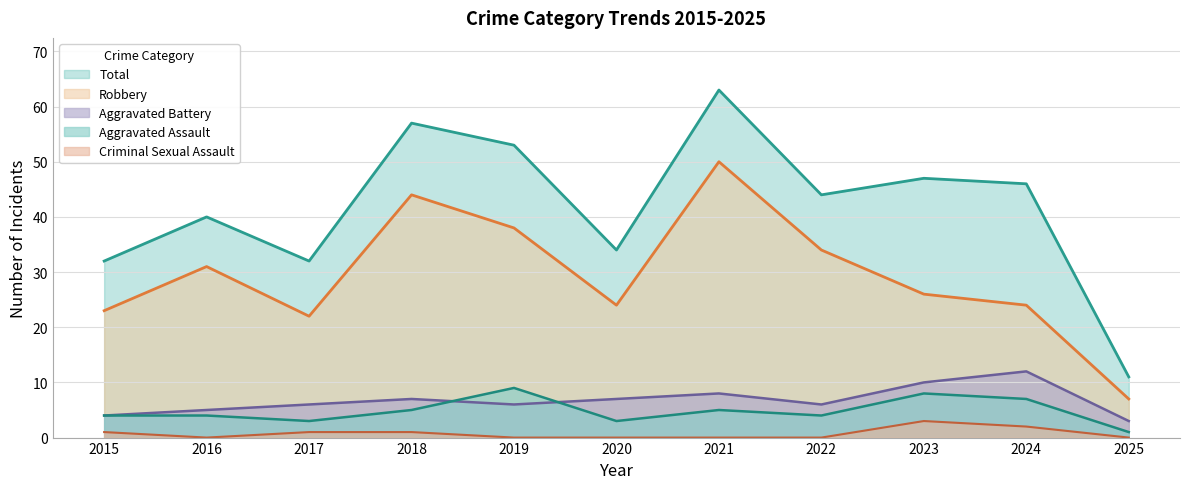

True or false: Robbery has a value of 44 at 2018.

True